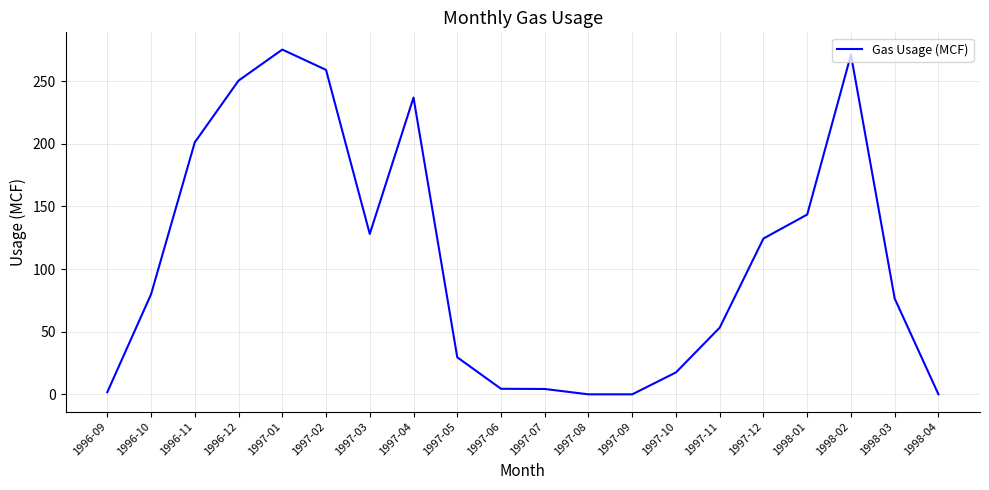

What is the sum of the values at 1997-04 and 1997-10?

254.5